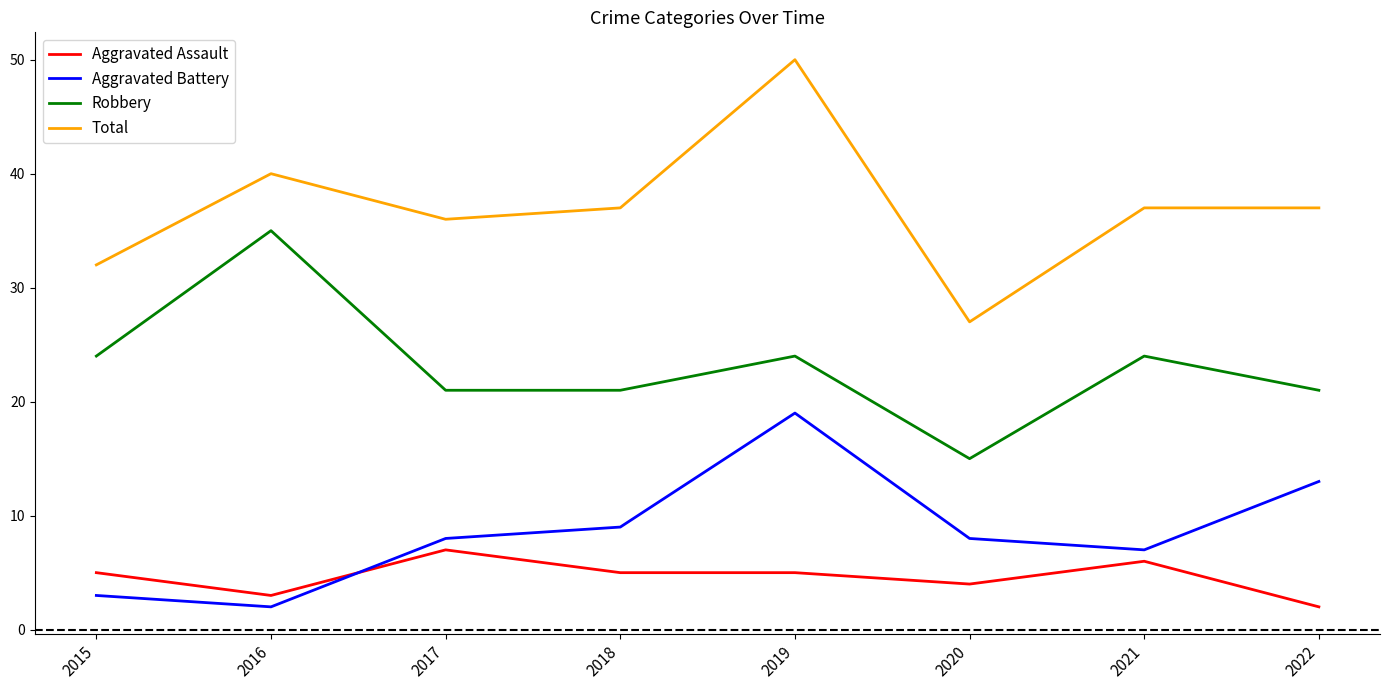

True or false: Aggravated Assault and Robbery cross at least once.

False